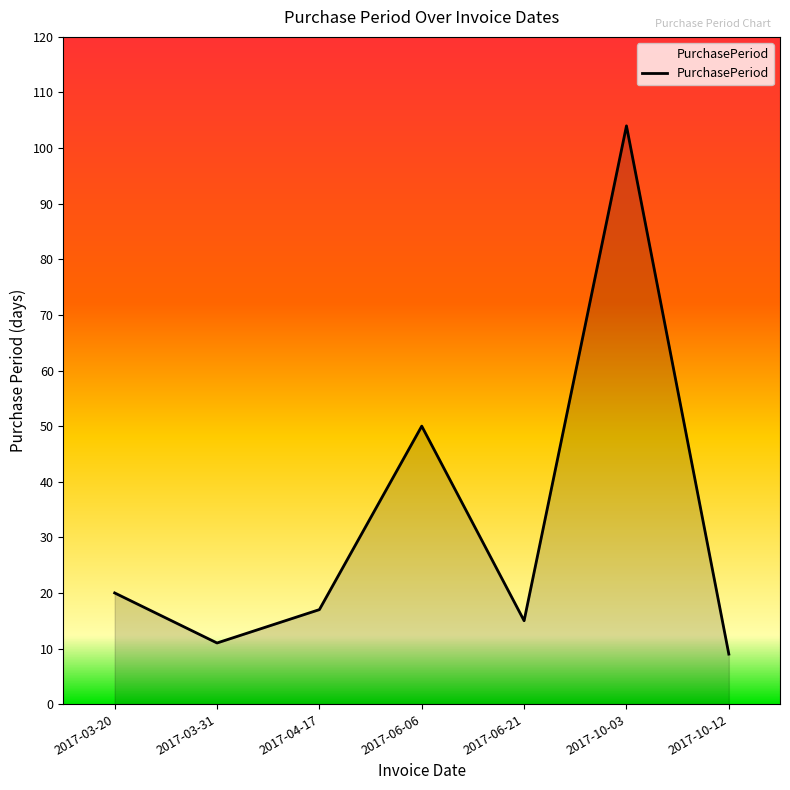

Is it true that the value at 2017-03-20 is 20?

True